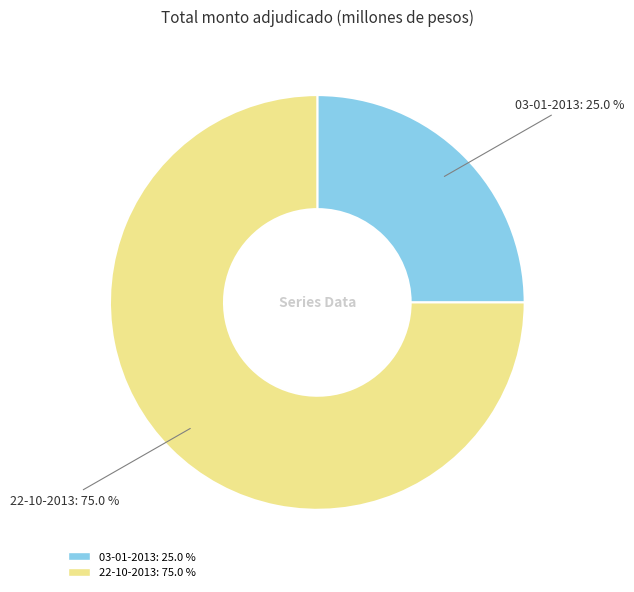

Rank the categories by value from highest to lowest.

22-10-2013, 03-01-2013